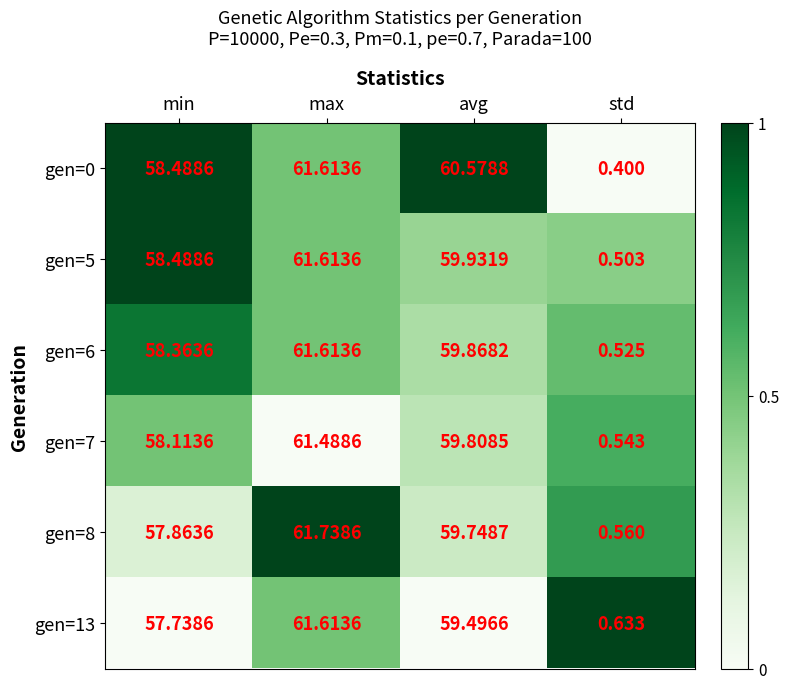

Which label corresponds to the largest value in the chart?

max